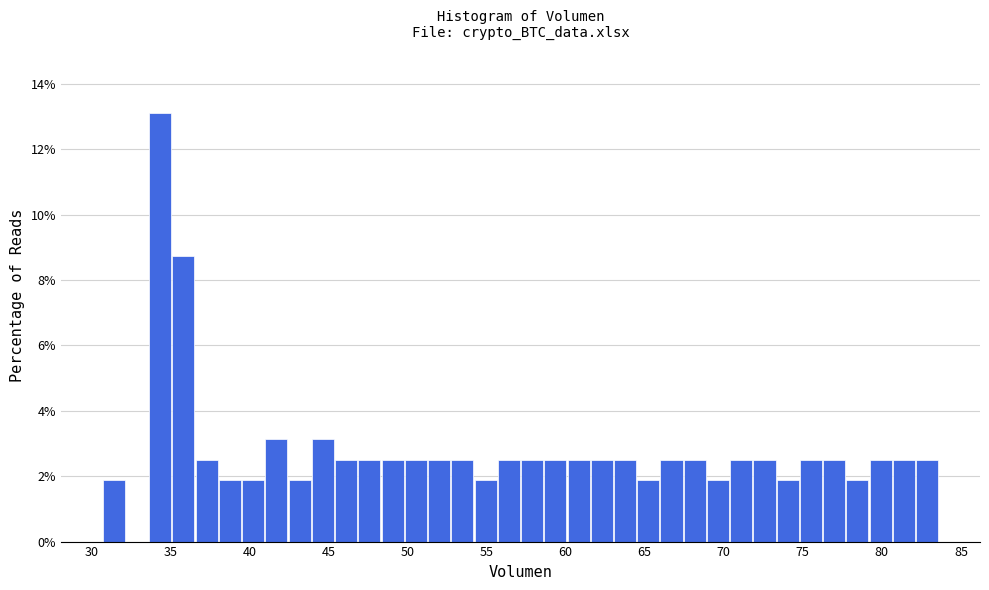

Read against the x-axis, roughly where is the centre of the tallest bar?

34.5